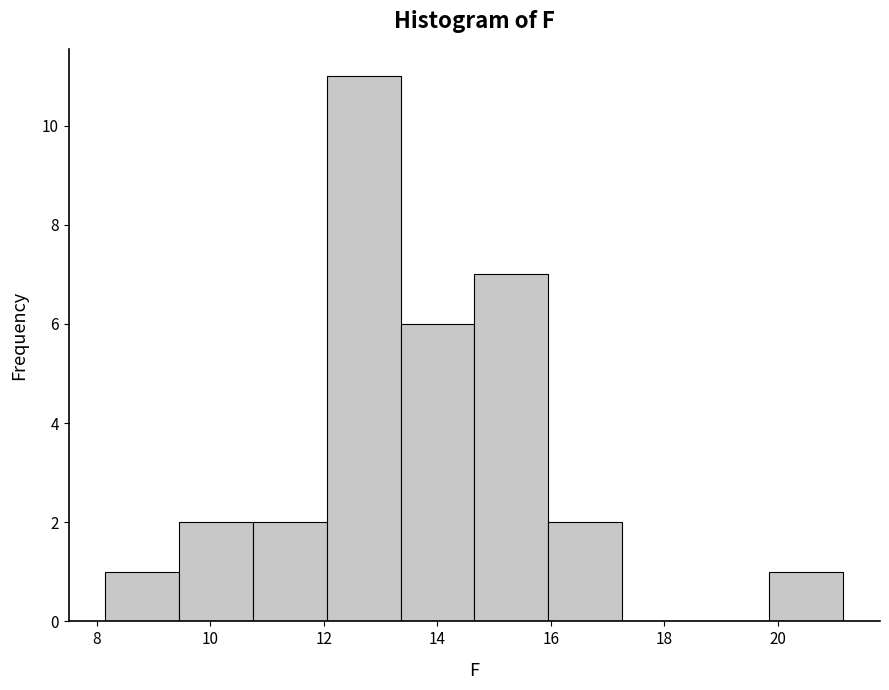

Reading left to right, list every bar in this chart as the range it spans on the x-axis followed by its height. Neither the bar edges nor the heights are printed on the chart, so give them approximately, as read against the axes.

8.15 to 9.45: 1
9.45 to 10.75: 2
10.75 to 12.05: 2
12.05 to 13.35: 11
13.35 to 14.65: 6
14.65 to 15.95: 7
15.95 to 17.25: 2
17.25 to 18.55: 0
18.55 to 19.85: 0
19.85 to 21.15: 1